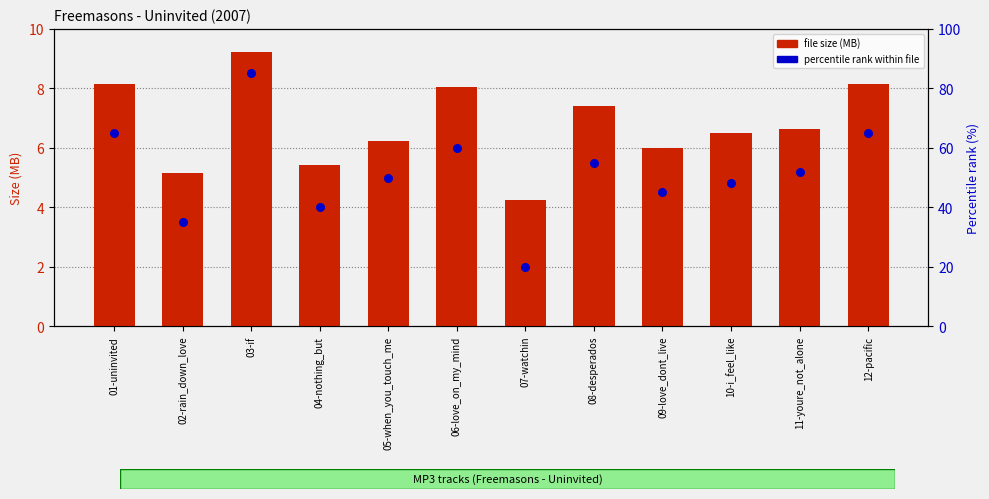

Which series reaches the maximum Y coordinate?

percentile rank within file